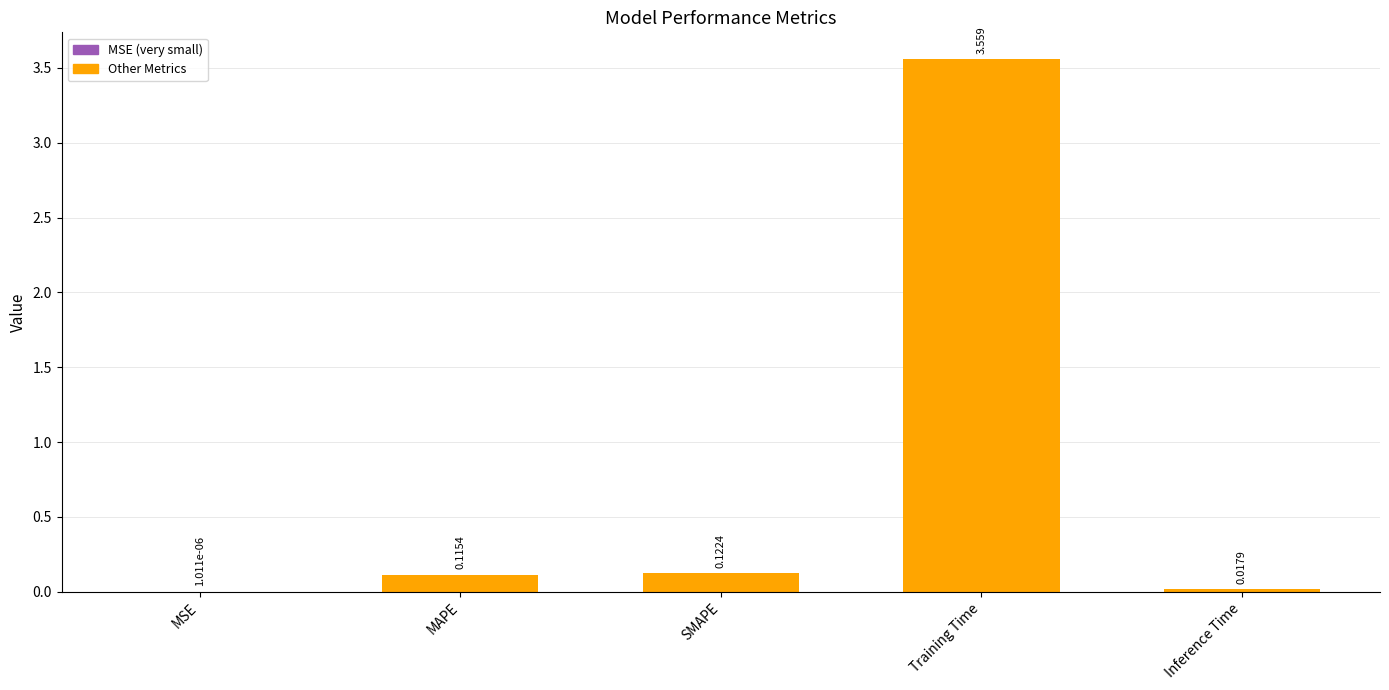

At which category does the chart reach its peak across all series?

Training Time